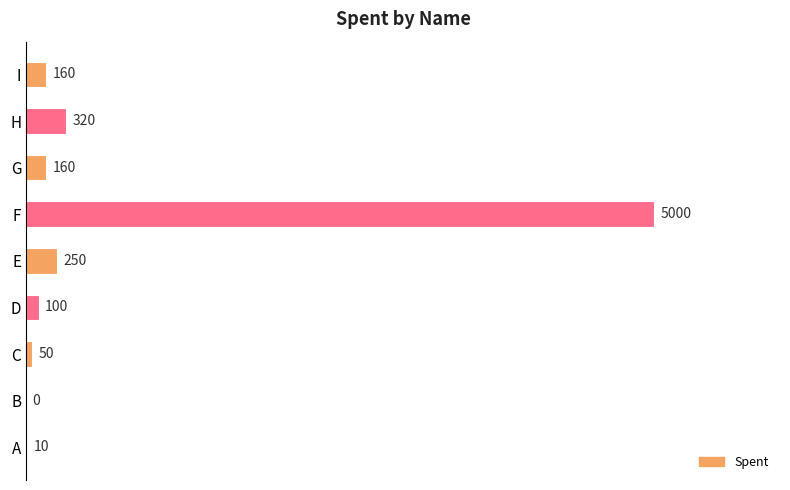

What is the ratio of the value at E to the value at G?

1.6